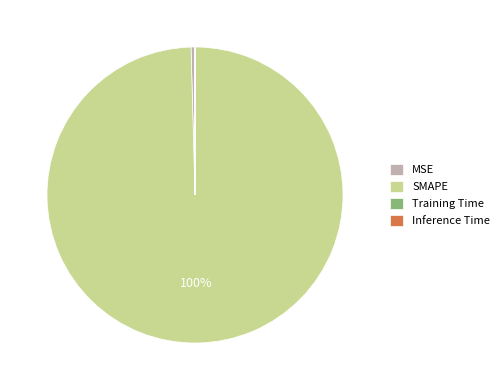

To the nearest percent, what is the combined percentage of MSE and SMAPE?

100%